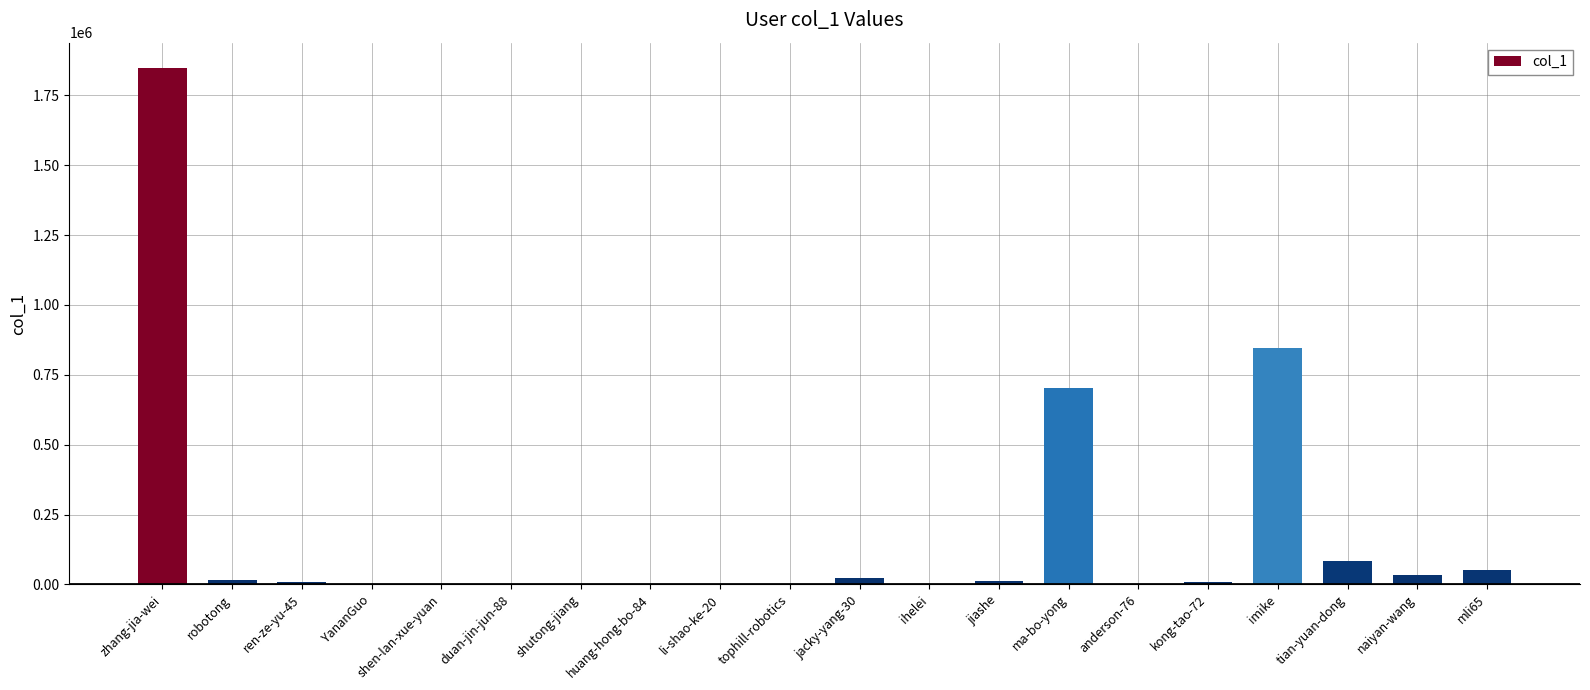

At which category does the chart reach its peak across all series?

zhang-jia-wei